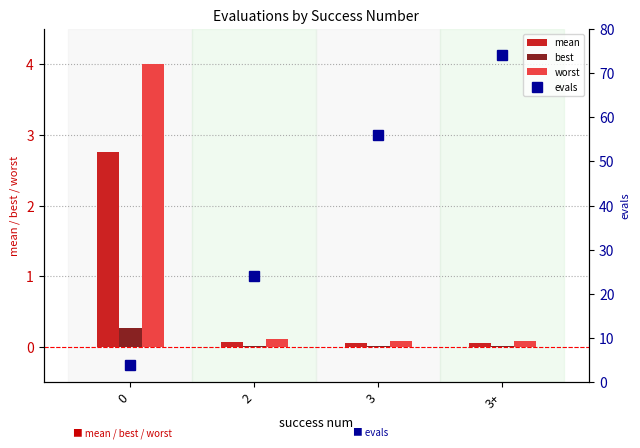

Reading left to right, list all the values displayed in this chart.

mean: 0=2.8	2=0.1	3=0.0	3+=0.0
best: 0=0.3	2=0.0	3=0.0	3+=0.0
worst: 0=4.0	2=0.1	3=0.1	3+=0.1
evals: 0=4.0	2=24.0	3=56.0	3+=74.0